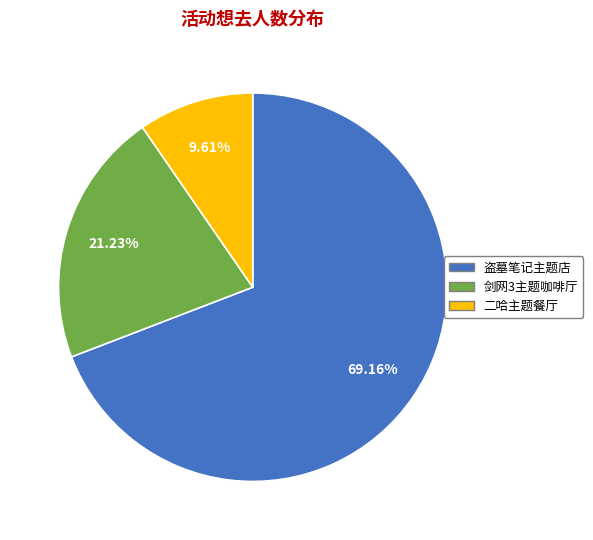

Is there any slice that represents more than half of the pie?

Yes